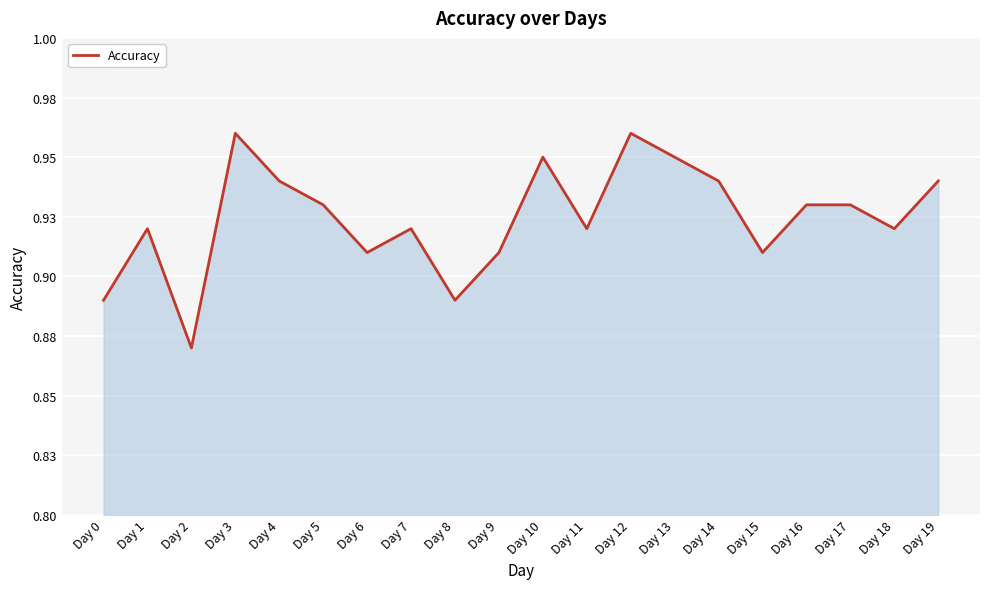

Is it true that the value at Day 13 is 0.9?

True